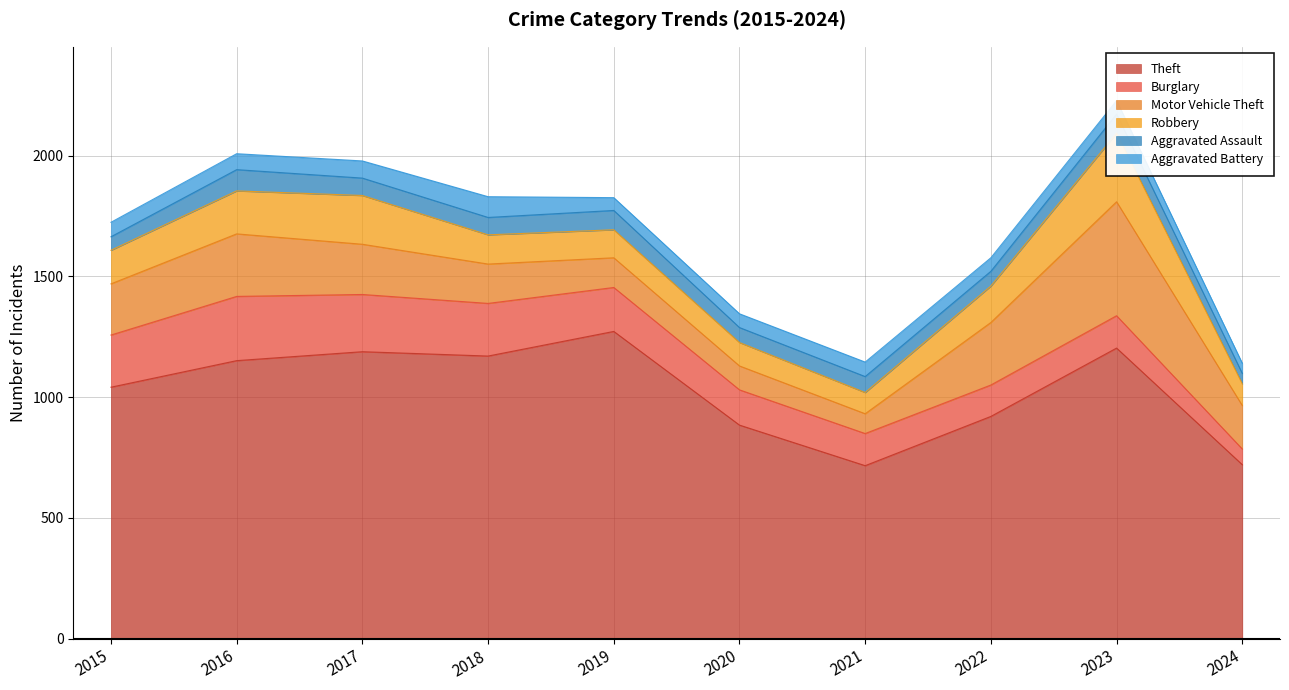

The Robbery series shows 154 at 2020. True or false?

False